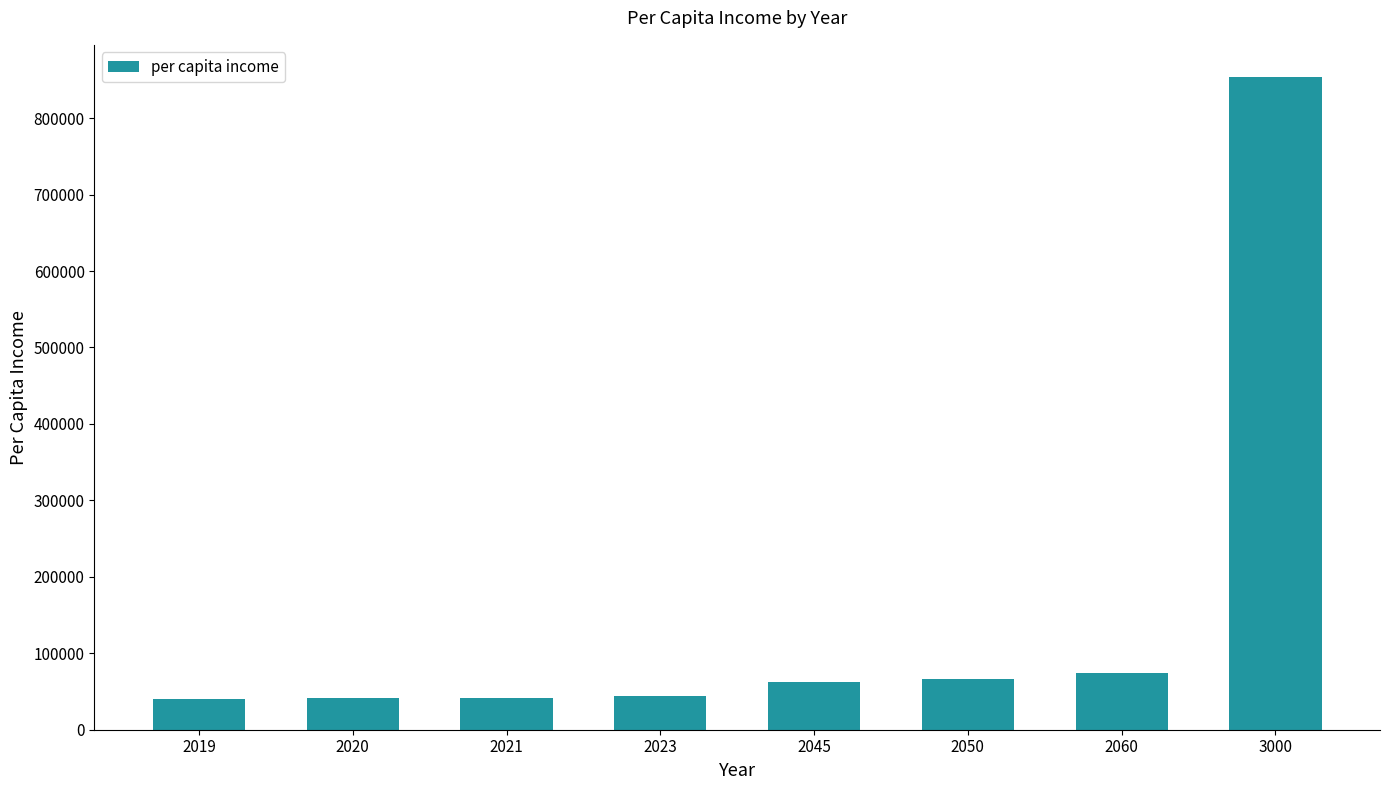

How many data points does each series have?

8